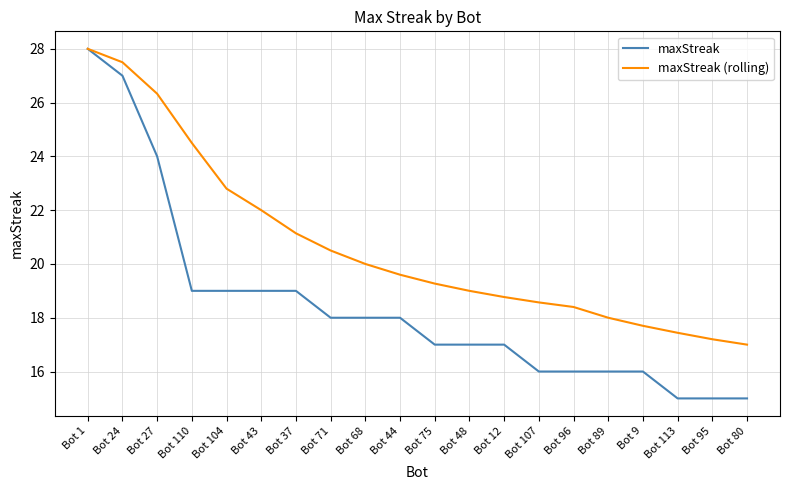

The value of maxStreak (rolling) at Bot 95 is 17.2. True or false?

True